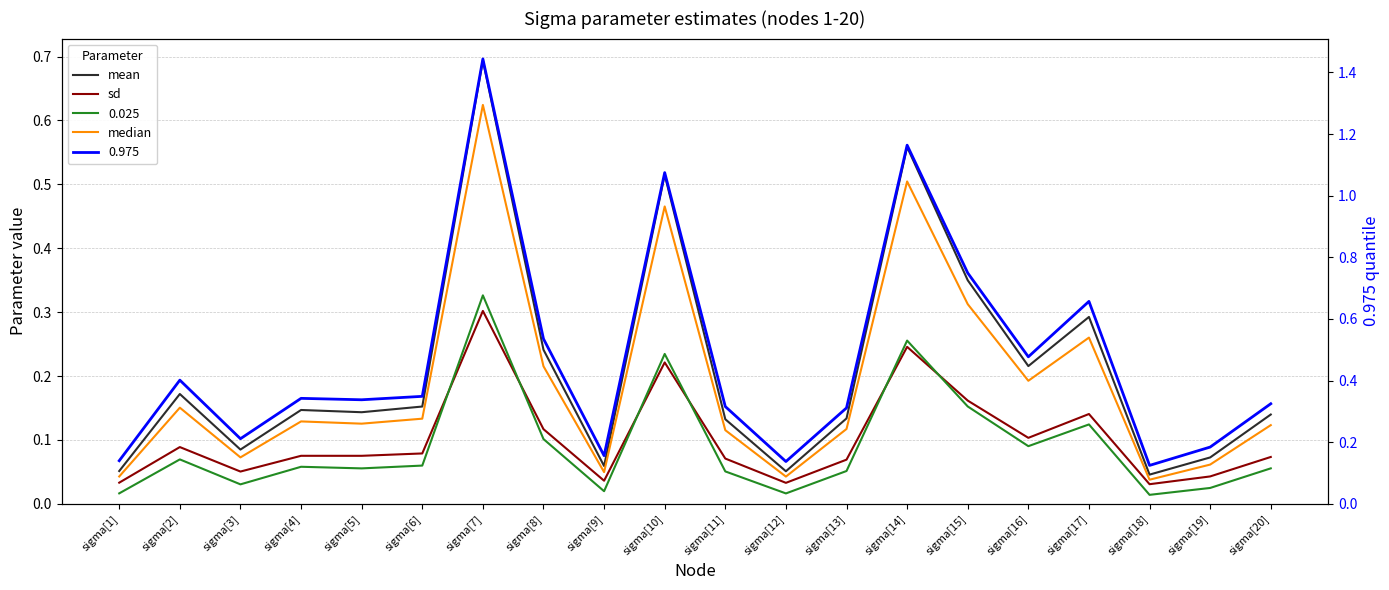

Where is the first local maximum for mean?

sigma[2]